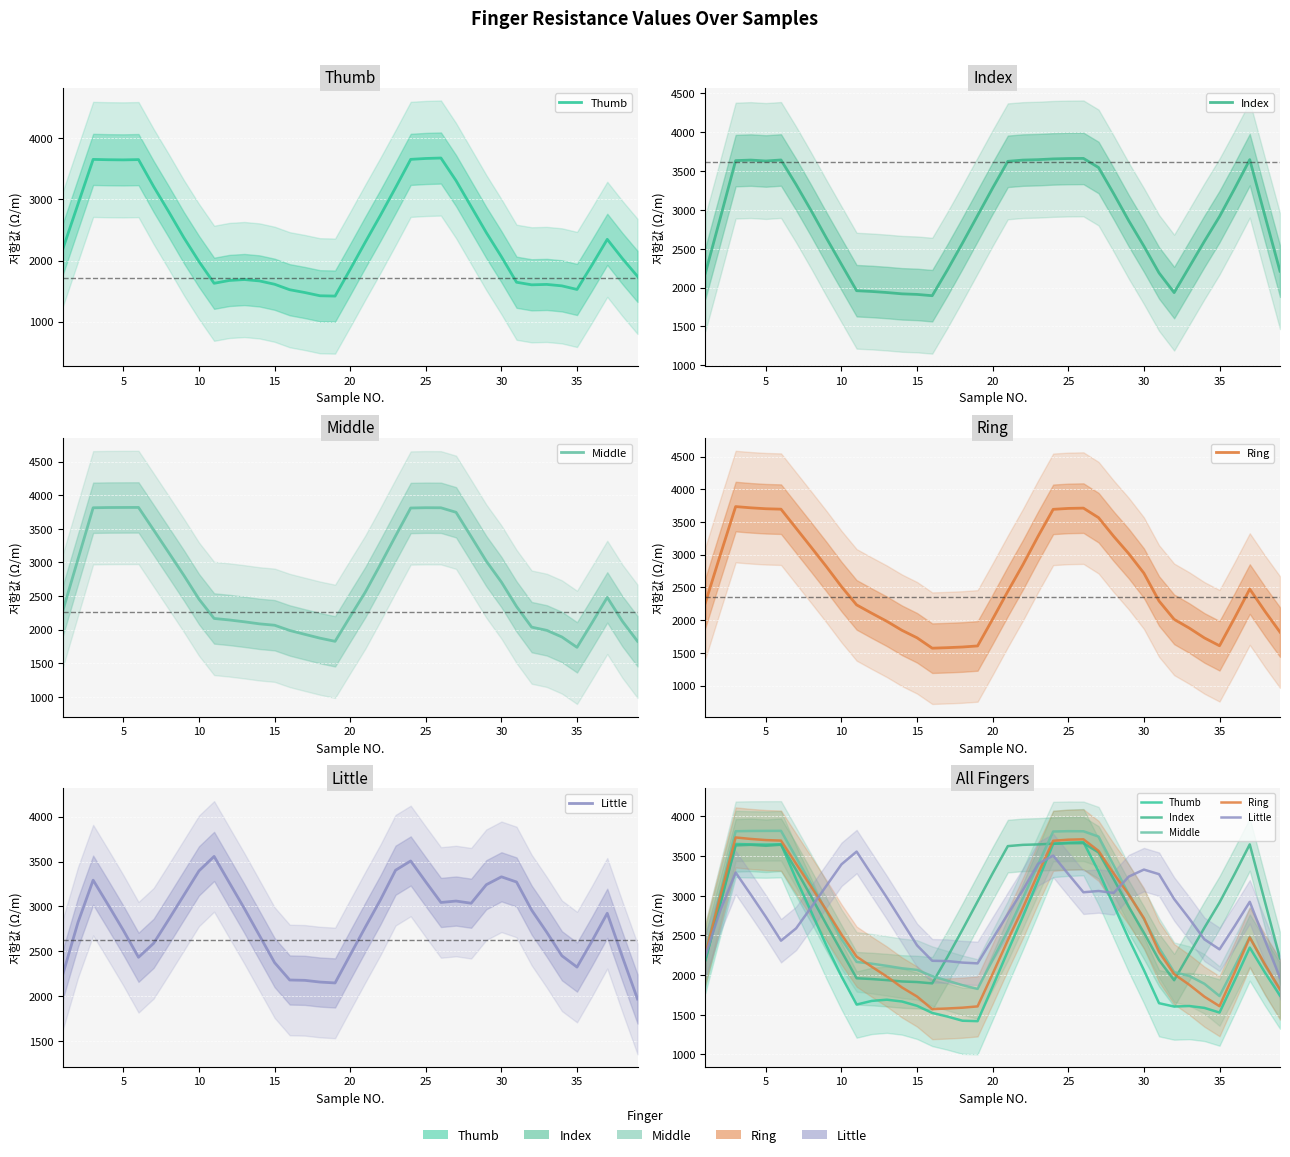

Which category has the lowest value in the Index series?

15